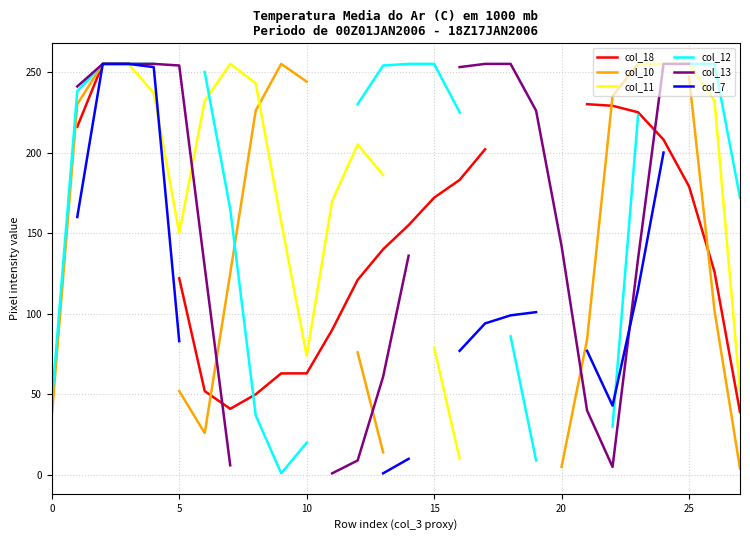

List the series in order of their peak value, lowest first.

col_18, col_10, col_11, col_12, col_13, col_7